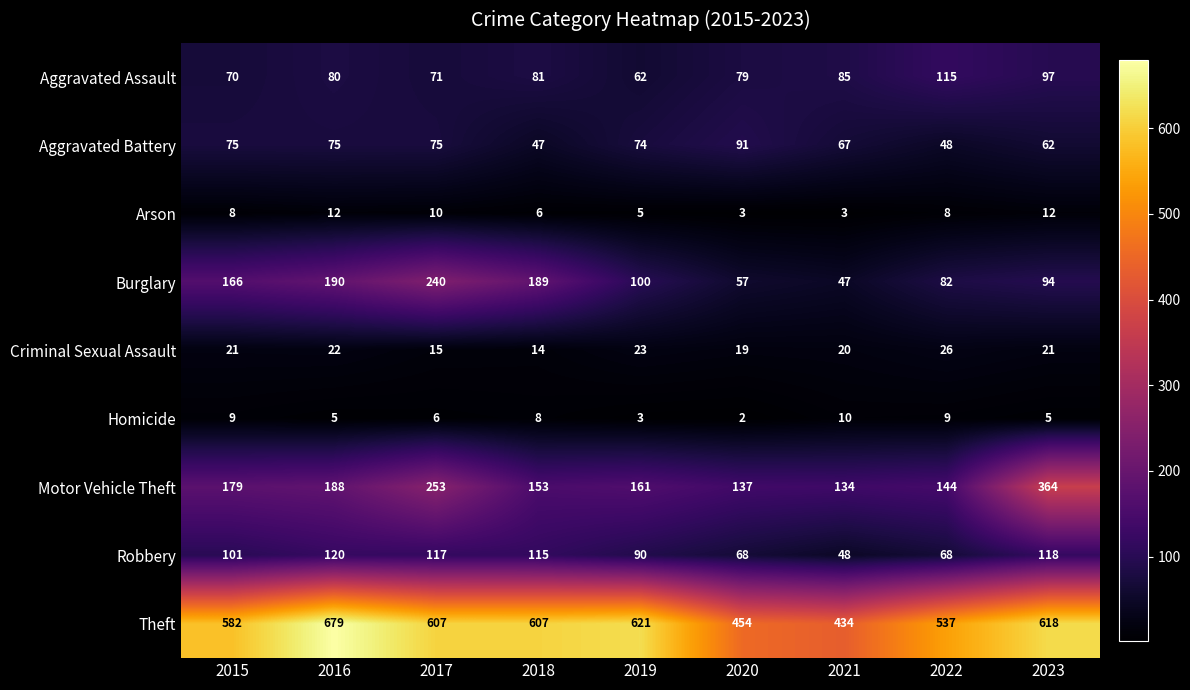

What is the difference between the second highest and minimum values in the Arson series?

9